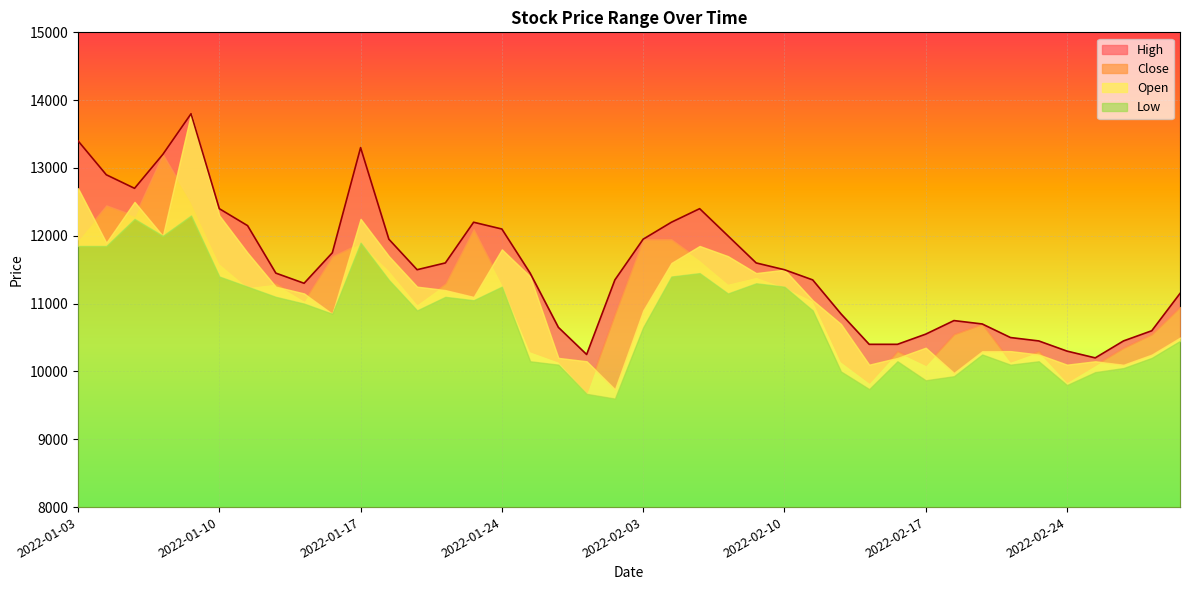

Reading right to left, what are all the values shown in this chart?

High: 11150	10600	10450	10200	10300	10450	10500	10700	10750	10550	10400	10400	10850	11350	11500	11600	12000	12400	12200	11950	11350	10250	10650	11450	12100	12200	11600	11500	11950	13300	11750	11300	11450	12150	12400	13800	13200	12700	12900	13400
Close: 10950	10550	10350	10100	9850	10300	10150	10700	10550	10100	10300	9840	10150	11050	11250	11400	11300	11650	11950	11950	10850	9700	10150	10300	11300	12100	11300	11000	11500	11900	11700	11050	11300	11250	11600	12500	13200	12300	12450	11950
Open: 10500	10250	10100	10150	10100	10250	10300	10300	9980	10350	10200	10100	10700	11050	11500	11450	11700	11850	11600	10900	9740	10150	10200	11400	11800	11100	11200	11250	11700	12250	10850	11150	11250	11750	12300	13800	12000	12500	11900	12700
Low: 10450	10200	10050	9990	9800	10150	10100	10250	9930	9870	10150	9740	10000	10900	11250	11300	11150	11450	11400	10650	9600	9670	10100	10150	11250	11050	11100	10900	11350	11900	10850	11000	11100	11250	11400	12300	12000	12250	11850	11850